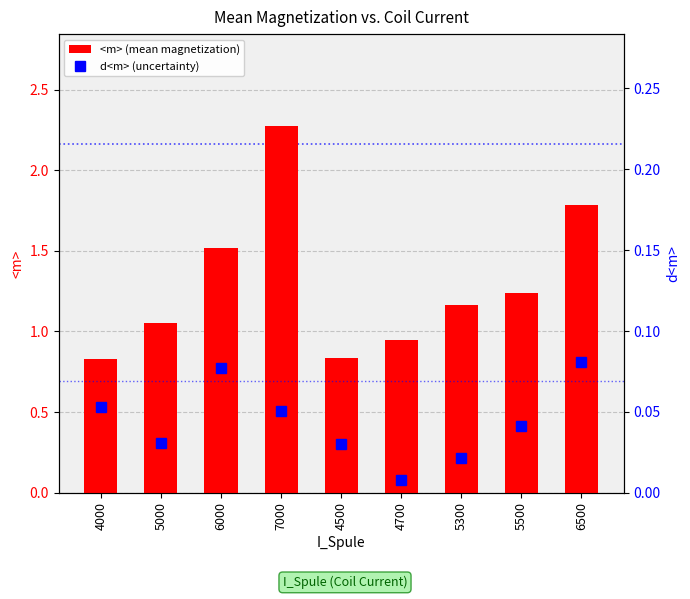

Reading left to right, transcribe all the data shown in this chart.

<m> (mean magnetization): 0.8	1.1	1.5	2.3	0.8	0.9	1.2	1.2	1.8
d<m> (uncertainty): 0.1	0.0	0.1	0.1	0.0	0.0	0.0	0.0	0.1